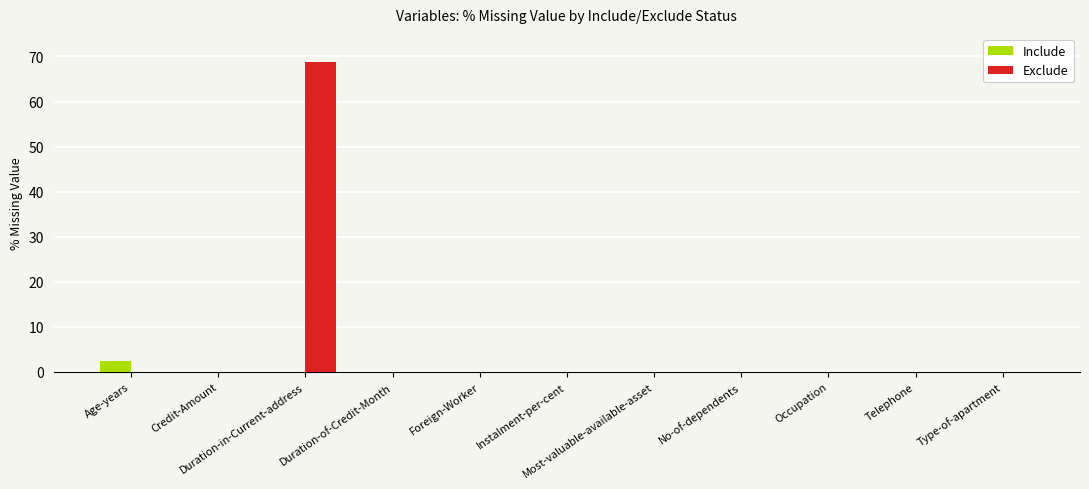

Reading left to right, what are all the values shown in this chart?

Include: 2.4	0.0	0.0	0.0	0.0	0.0	0.0	0.0	0.0	0.0	0.0
Exclude: 0.0	0.0	68.8	0.0	0.0	0.0	0.0	0.0	0.0	0.0	0.0